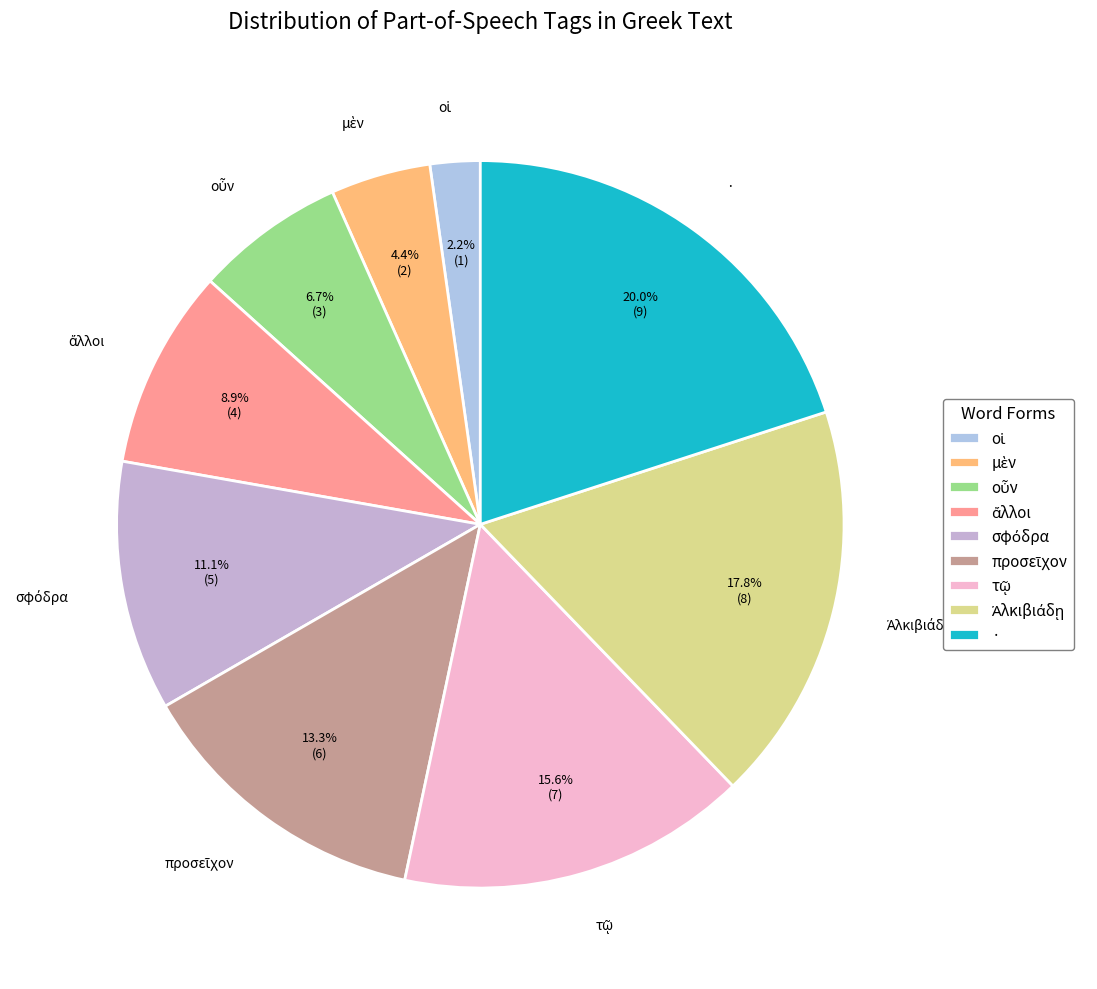

Is there a majority slice in this chart?

No